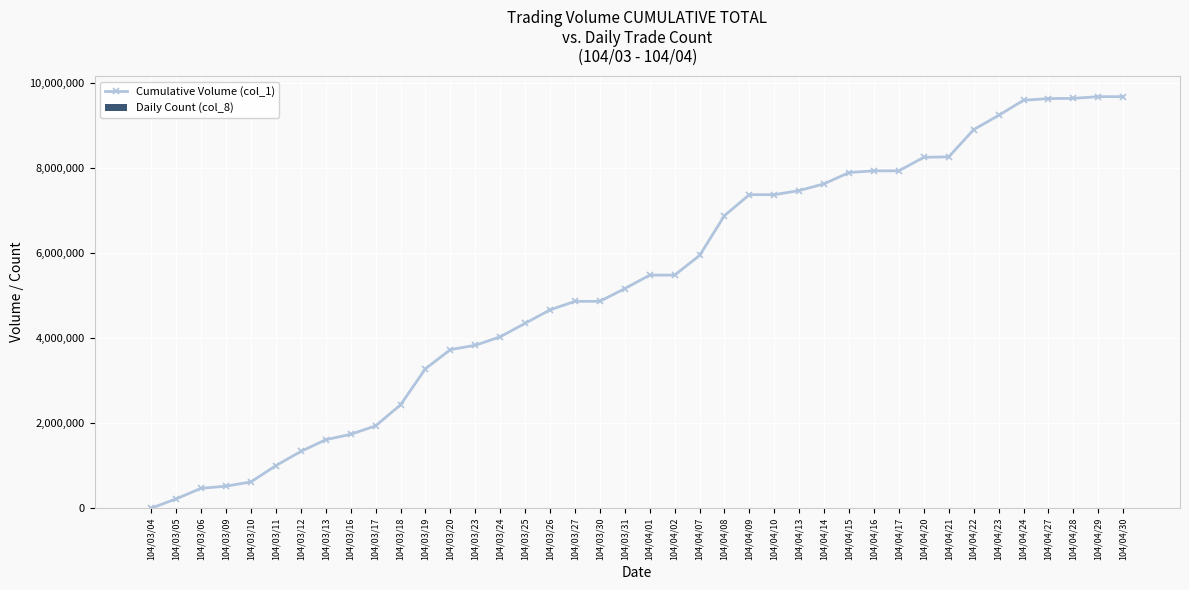

Read the Daily Count (col_8) value at 104/03/19.

4